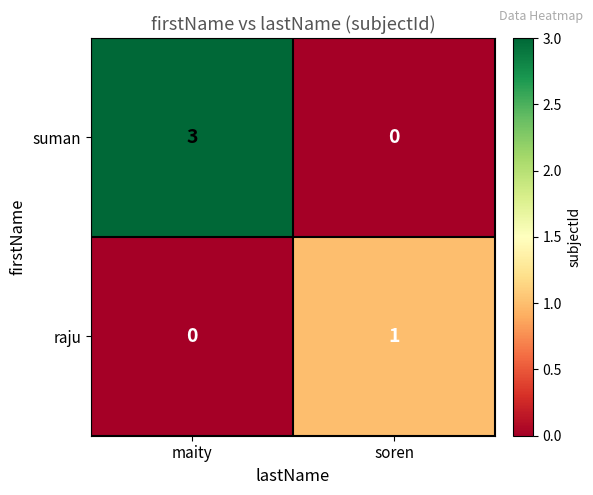

Reading right to left, transcribe all the data shown in this chart.

suman: 0	3
raju: 1	0